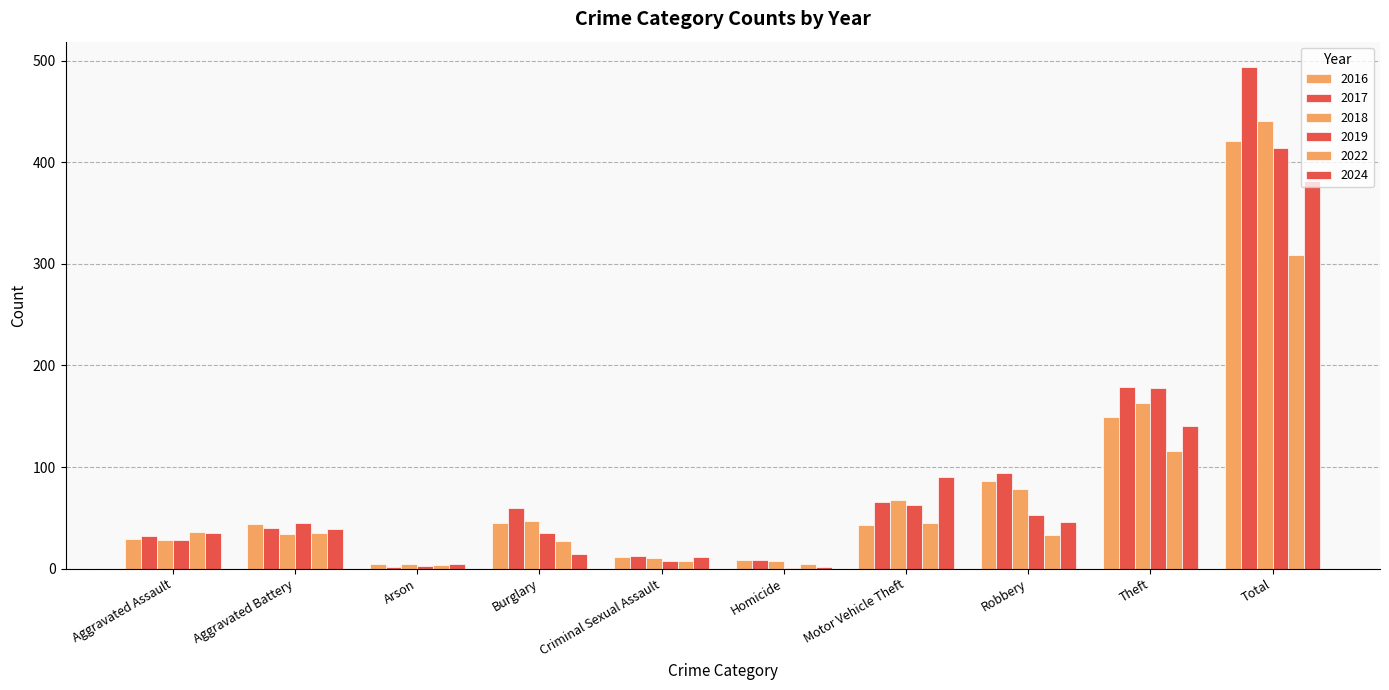

Which series has the largest total across all categories?

2017